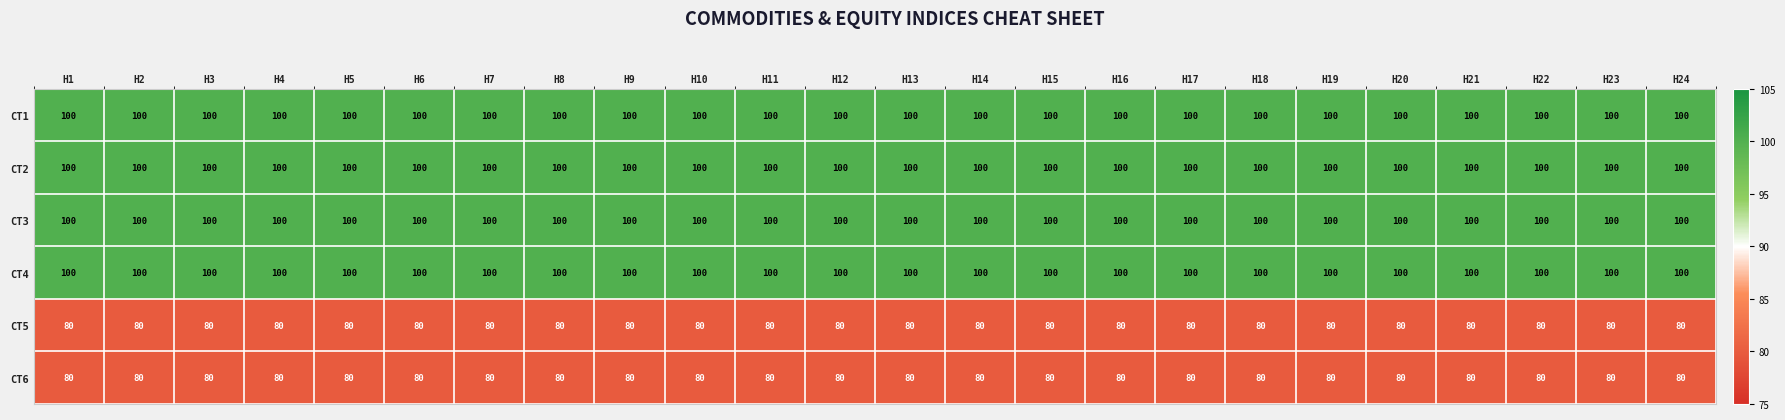

At how many categories does at least one series exceed 89?

24